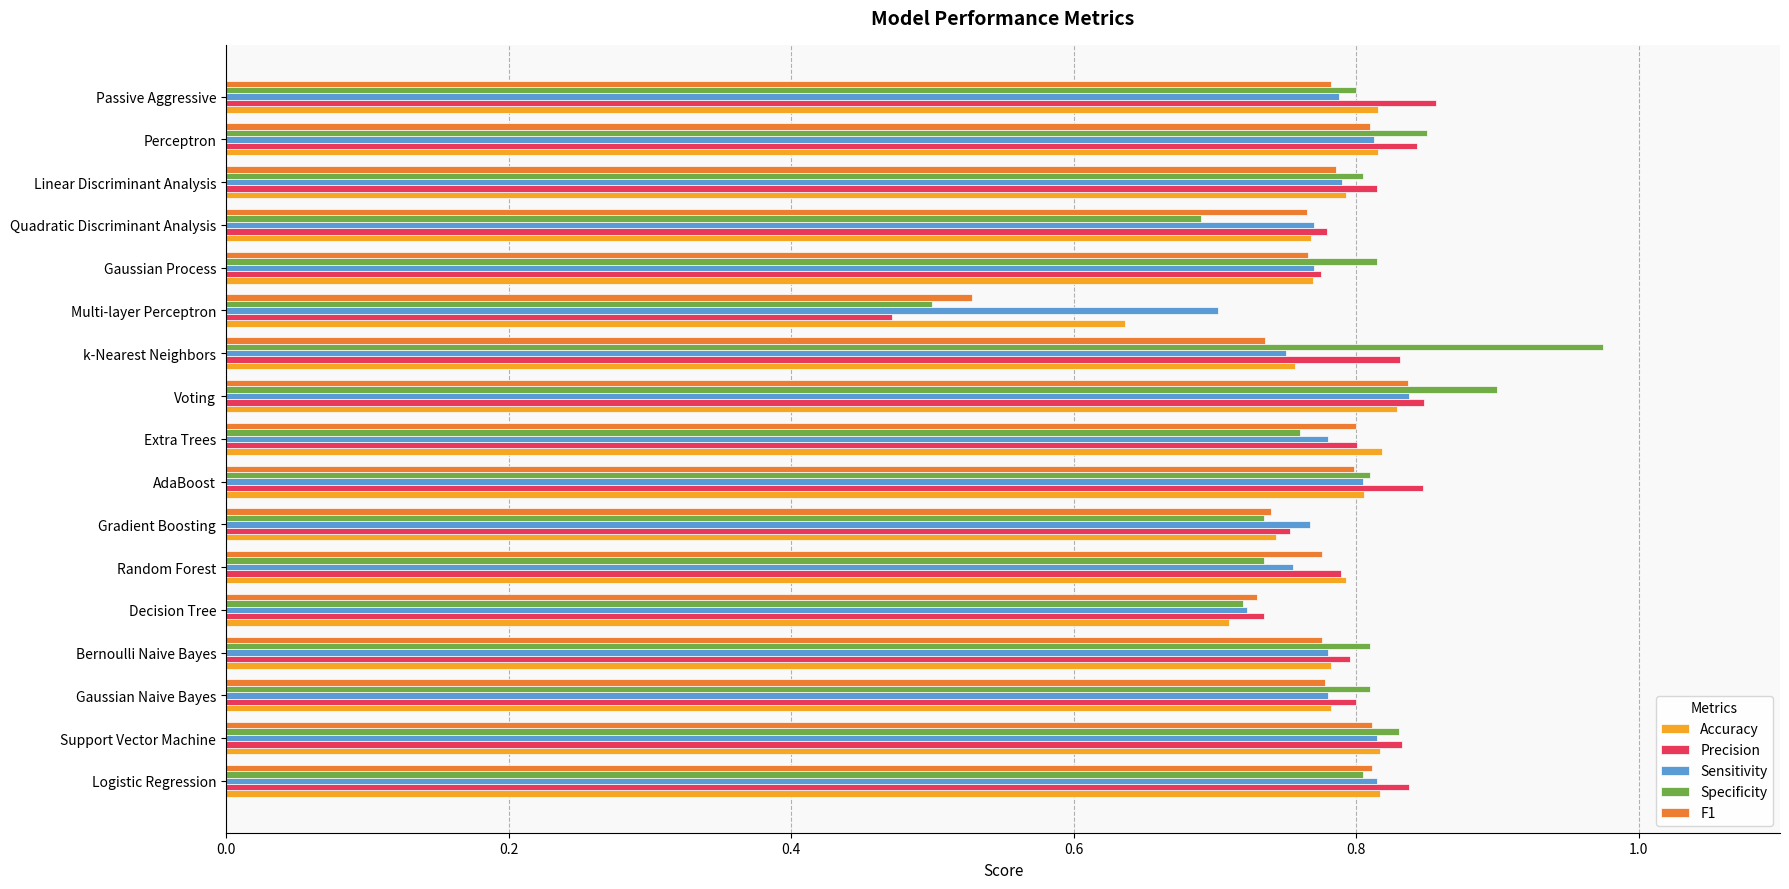

Which series has the largest range (max minus min)?

Specificity